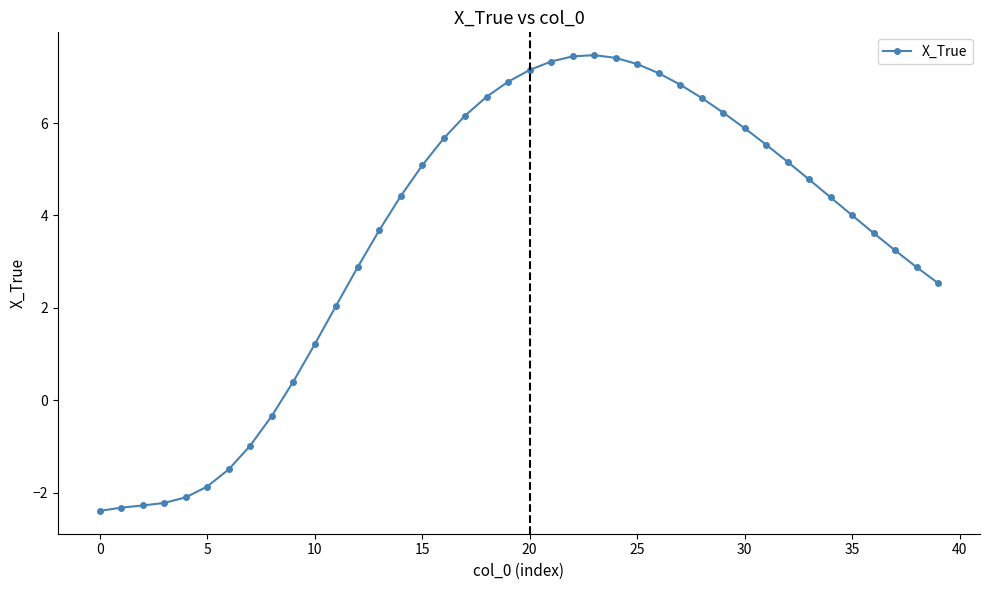

What is the difference between the maximum and second lowest values?

9.8